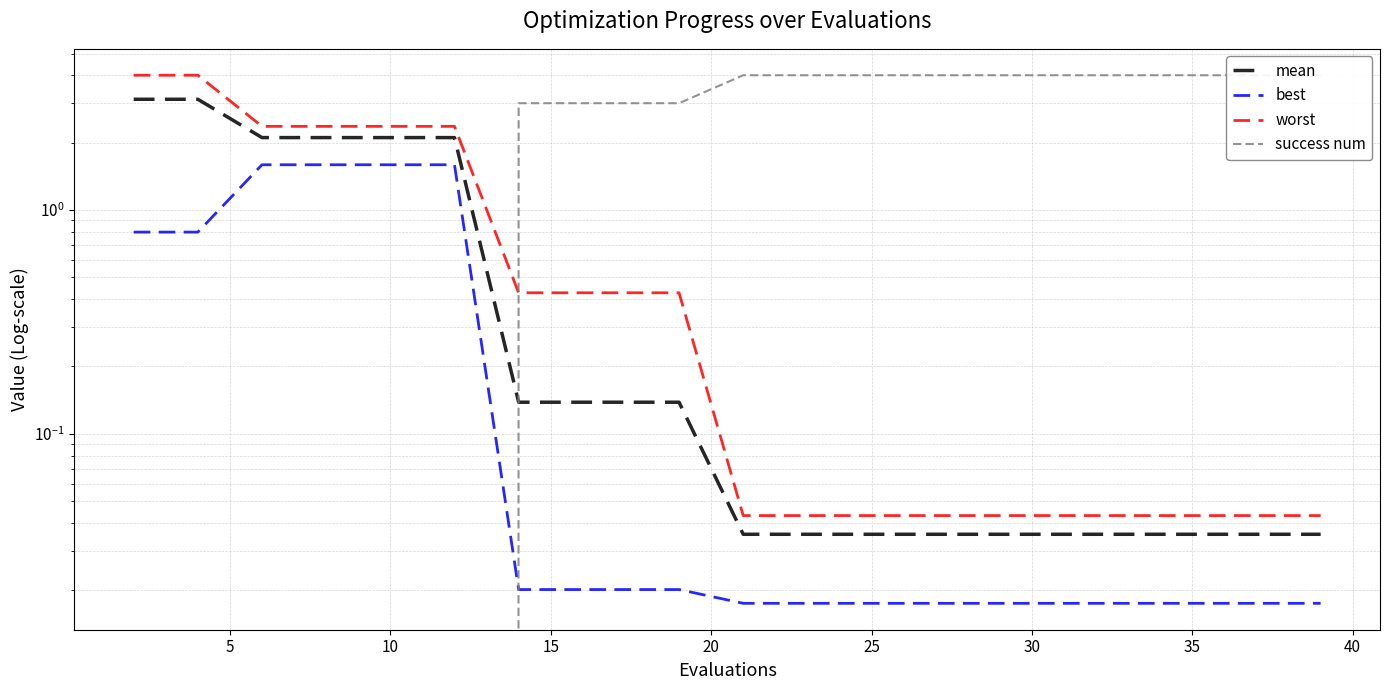

What is the maximum value shown in the chart?

4.0